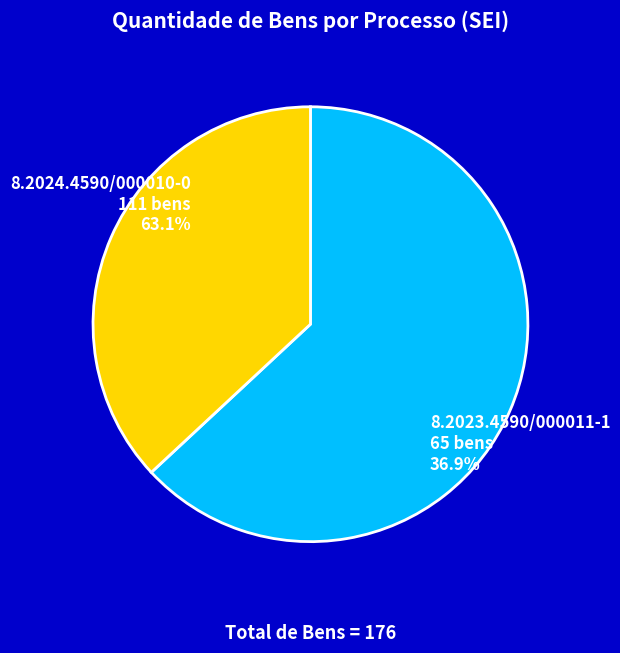

Rank the categories by value from highest to lowest.

8.2024.4590/000010-0, 8.2023.4590/000011-1